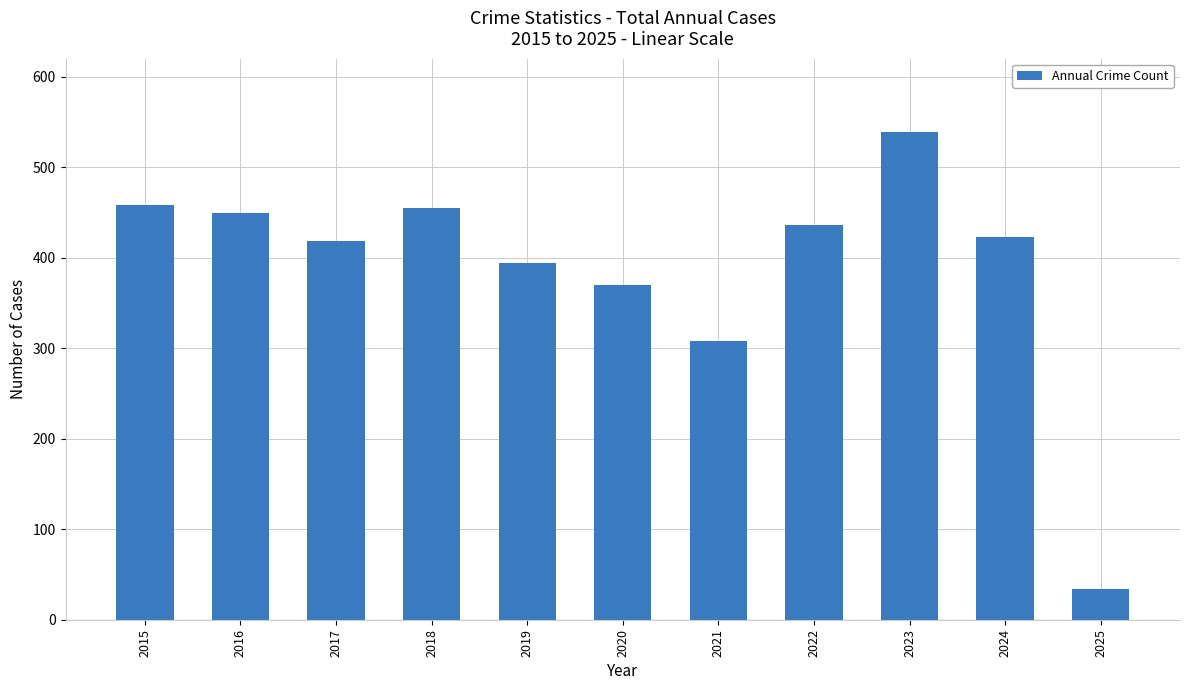

True or false: the data shows 370 at 2020.

True